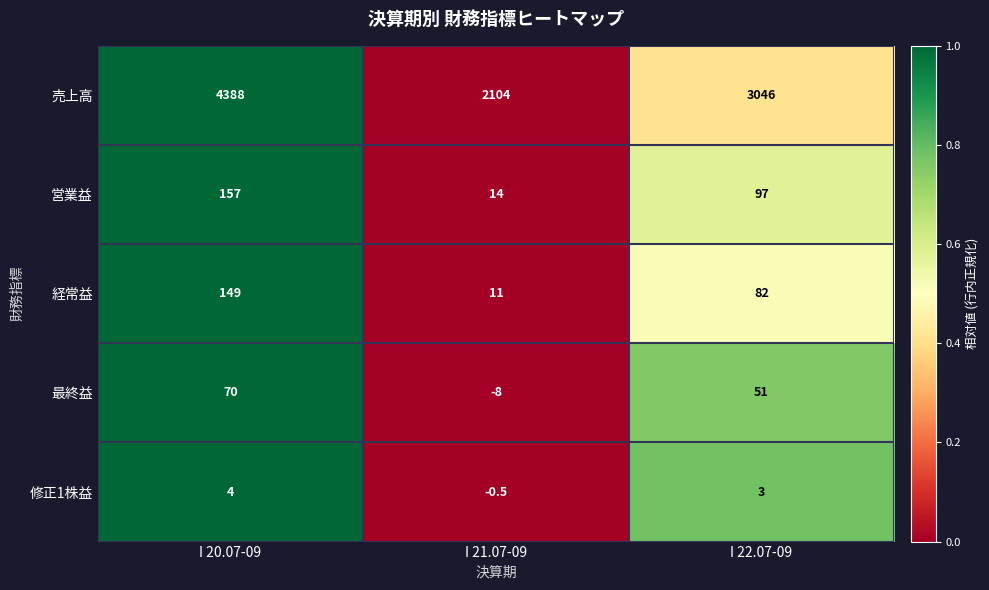

Where does the 営業益 series first go above 97?

I 20.07-09